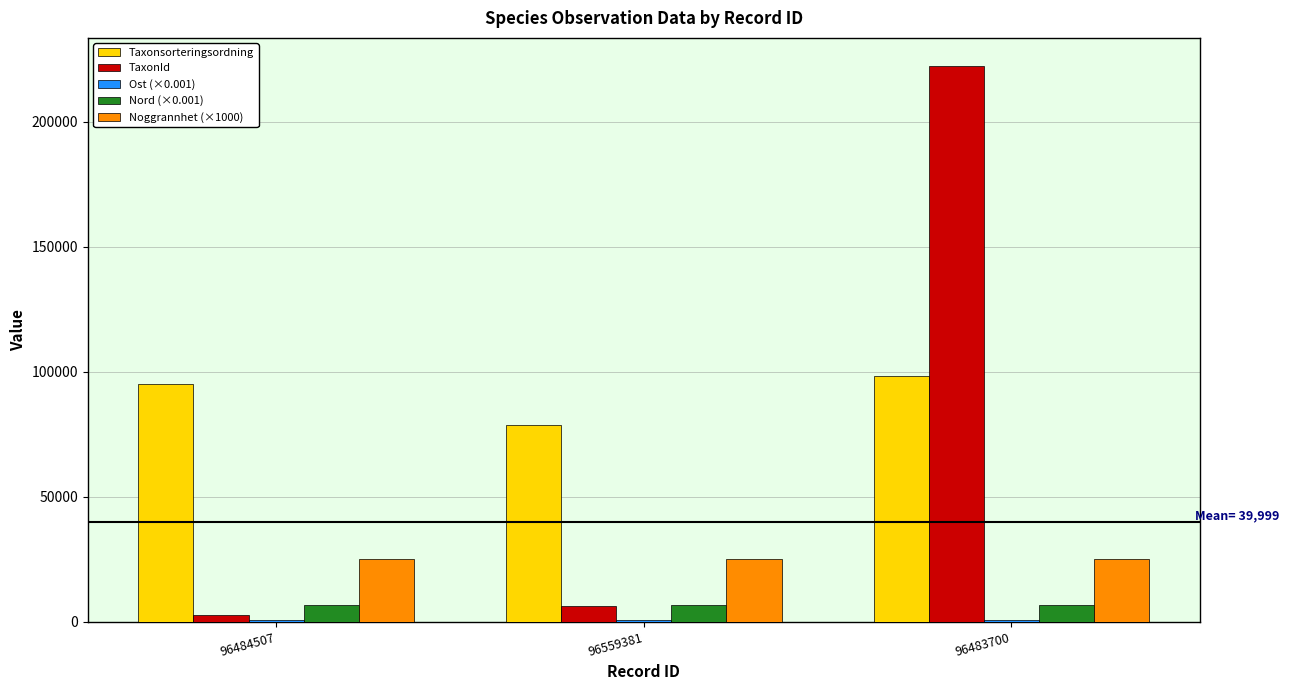

What is the total value across all series at 96559381?

117097.5